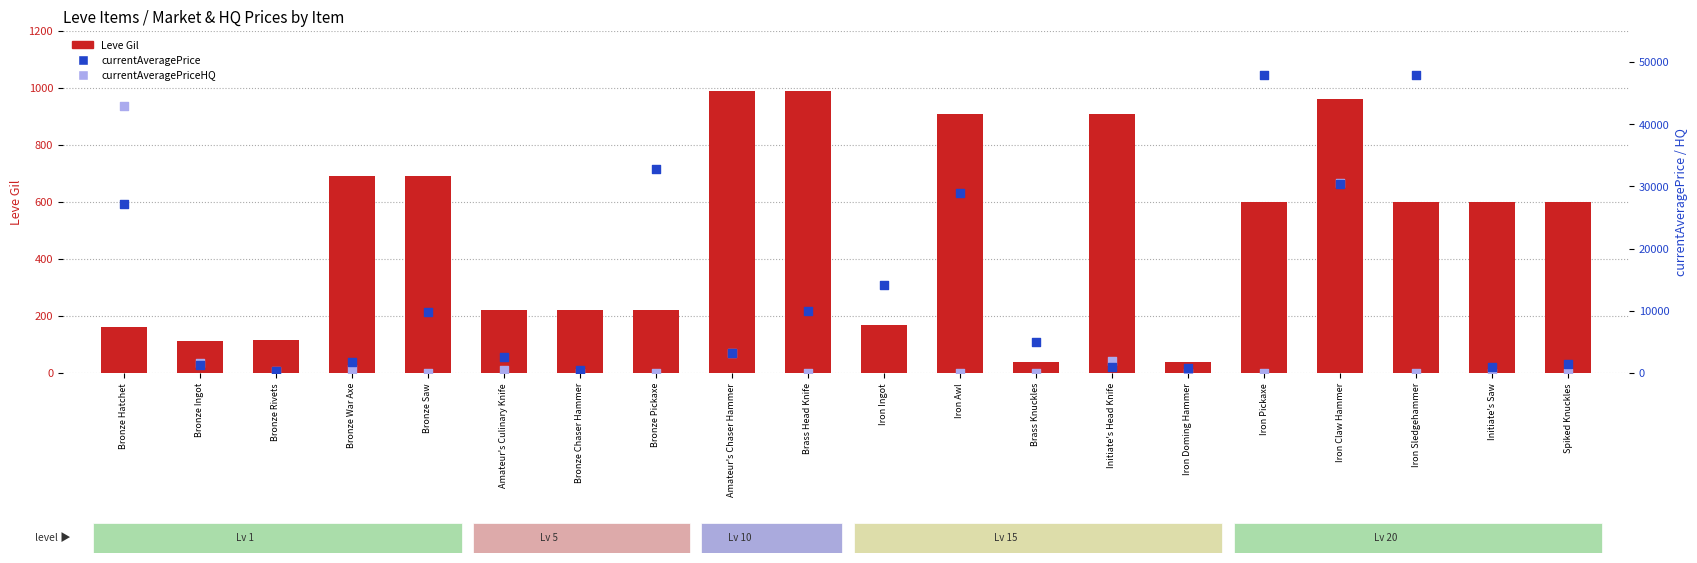

Which series has the largest total across all categories?

currentAveragePrice